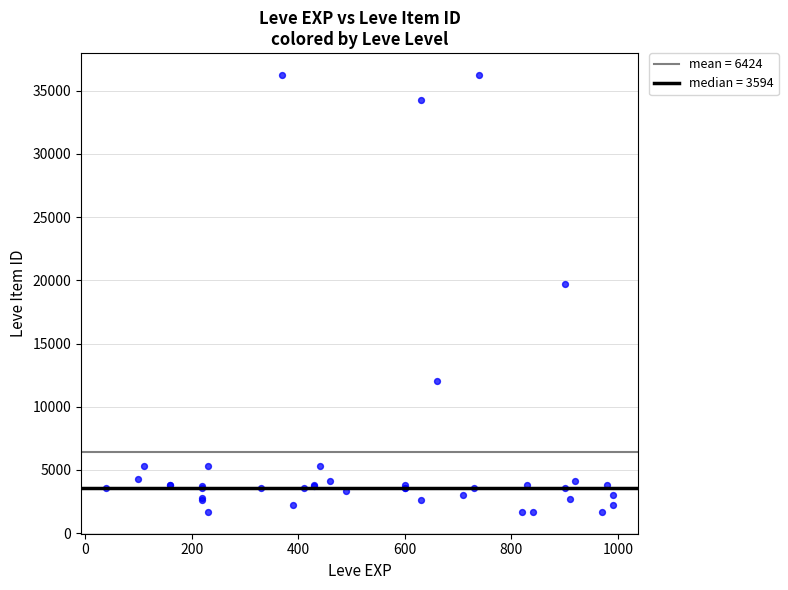

What Y value in the scatter plot is closest to 18967?

19744